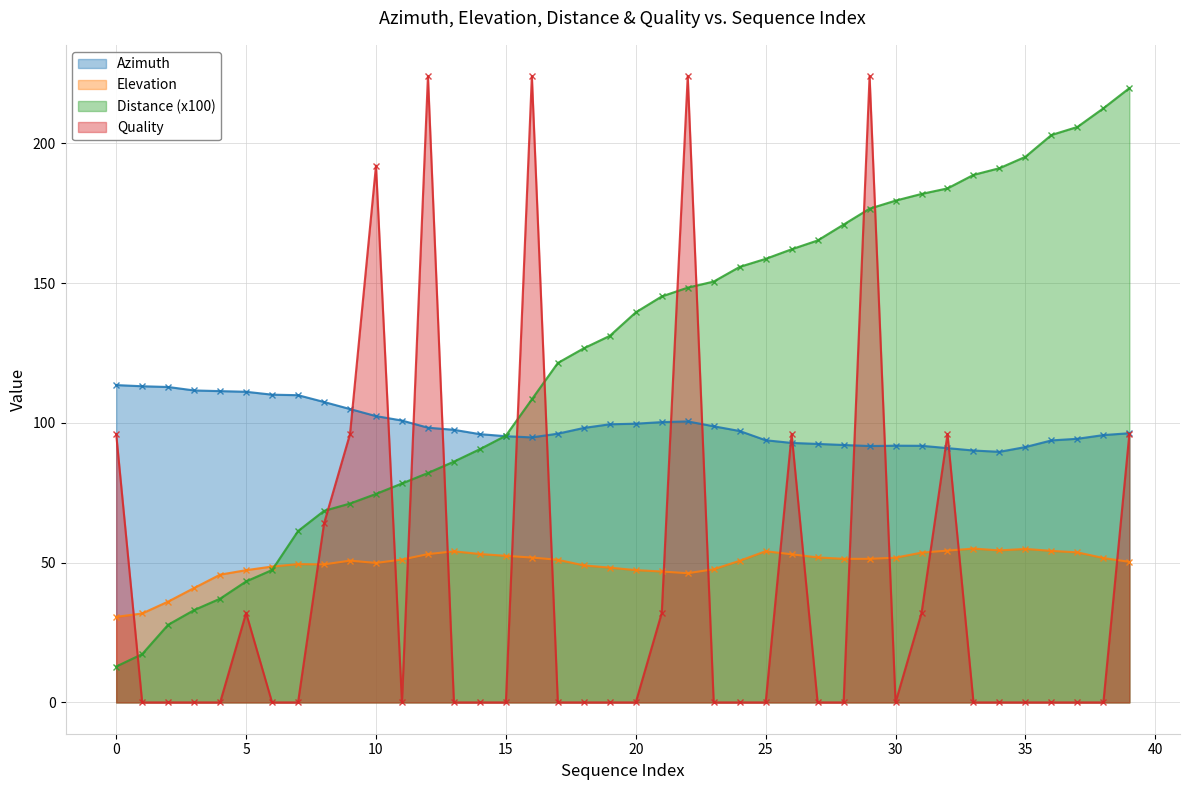

In quality, how many points are higher than both neighbors (excluding endpoints)?

8